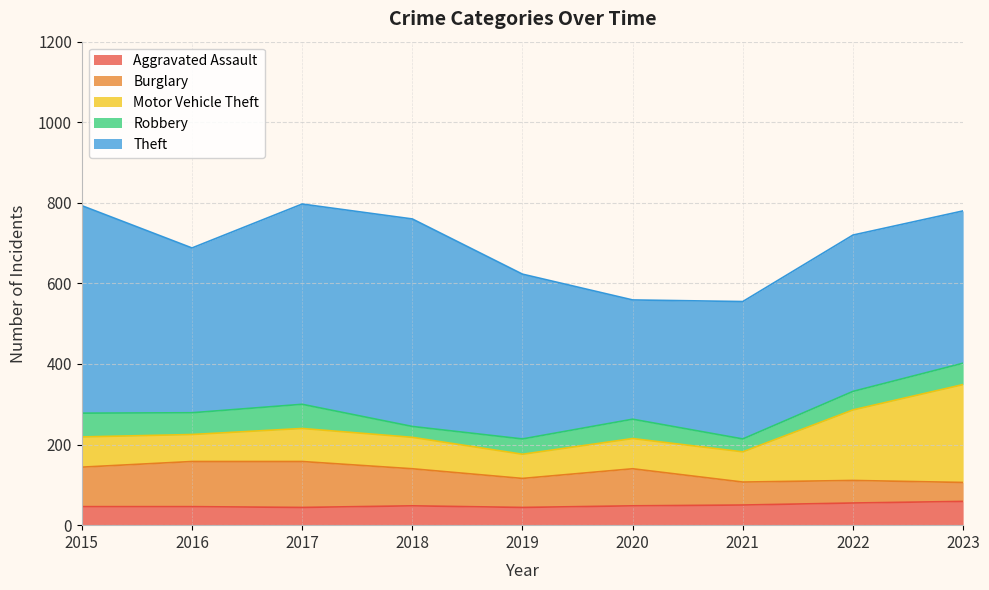

What is the sum of all Burglary values?

740